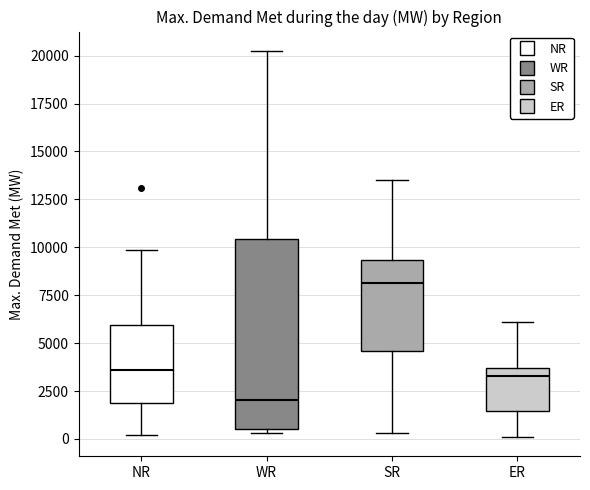

Reading left to right, transcribe this box plot: for each box, give where its median line is, the range the box spans, and where its two whiskers end, as read against the y-axis. The values are not printed on the chart, so give them approximately, as read against the axis.

NR: median 3500, box 2000 to 6000, whiskers 0 to 10000
WR: median 2000, box 500 to 10500, whiskers 500 (just below the box's lower edge) to 20000
SR: median 8000, box 4500 to 9500, whiskers 500 to 13500
ER: median 3500 (just below the box's upper edge), box 1500 to 3500, whiskers 0 to 6000